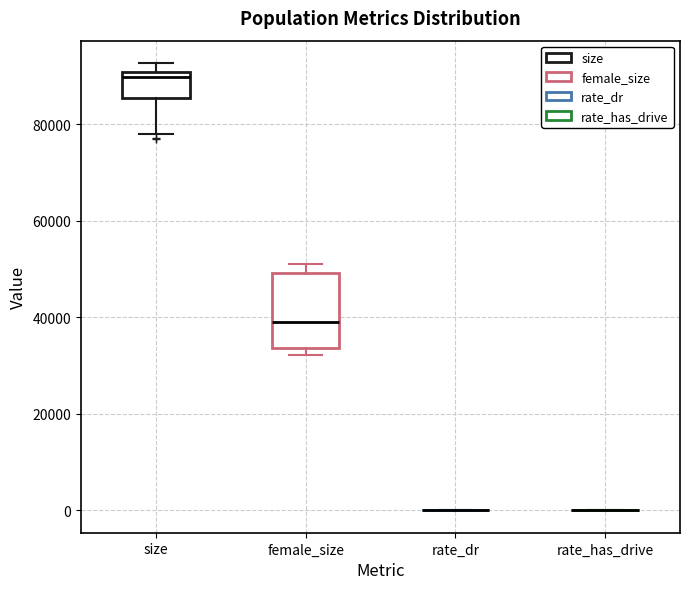

Where does the median line of the box for female_size sit on the y-axis? The values are not printed on the chart, so give them approximately, as read against the axis.

38000